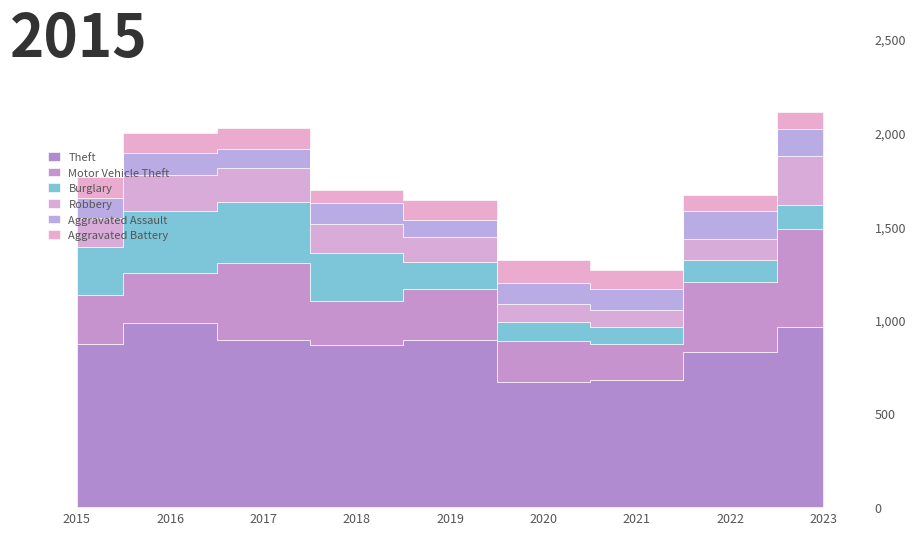

Where do Burglary and Motor Vehicle Theft first cross each other?

2015 and 2016